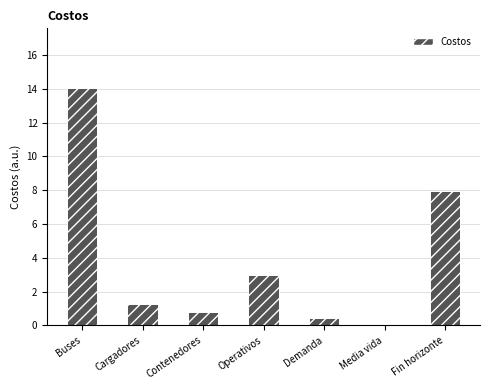

At which label does the data first exceed 1?

Buses